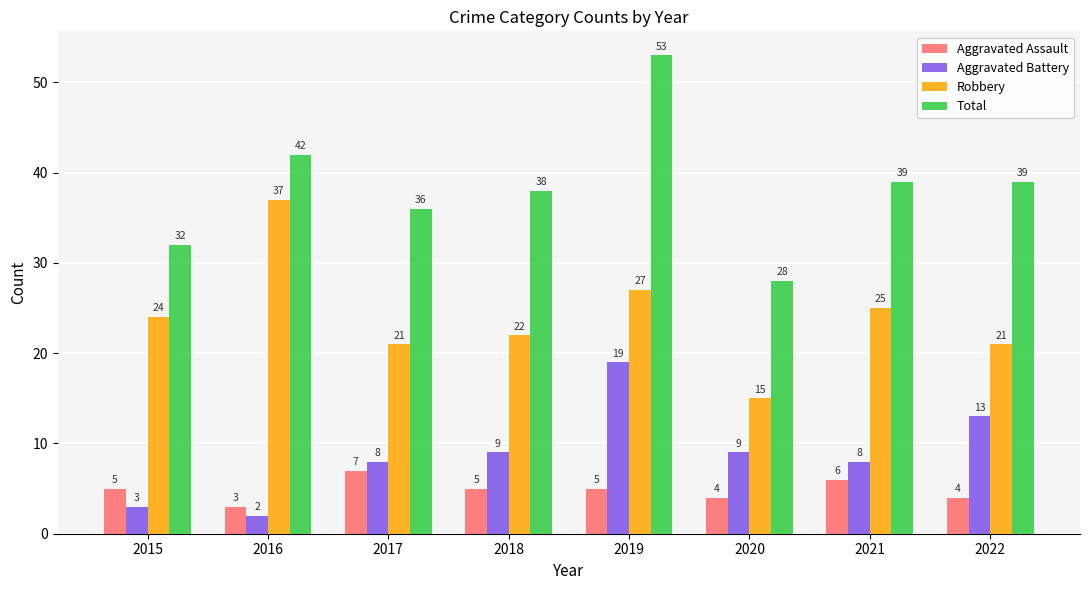

The value of Aggravated Battery at 2017 is 8. True or false?

True